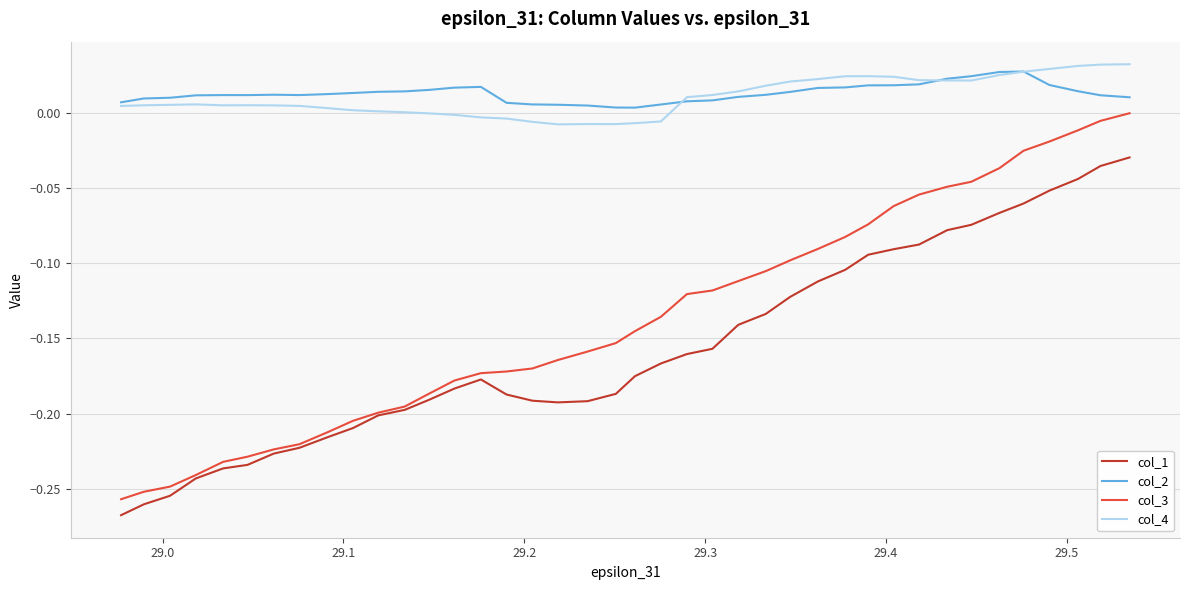

Which series has the largest range (max minus min)?

col_3